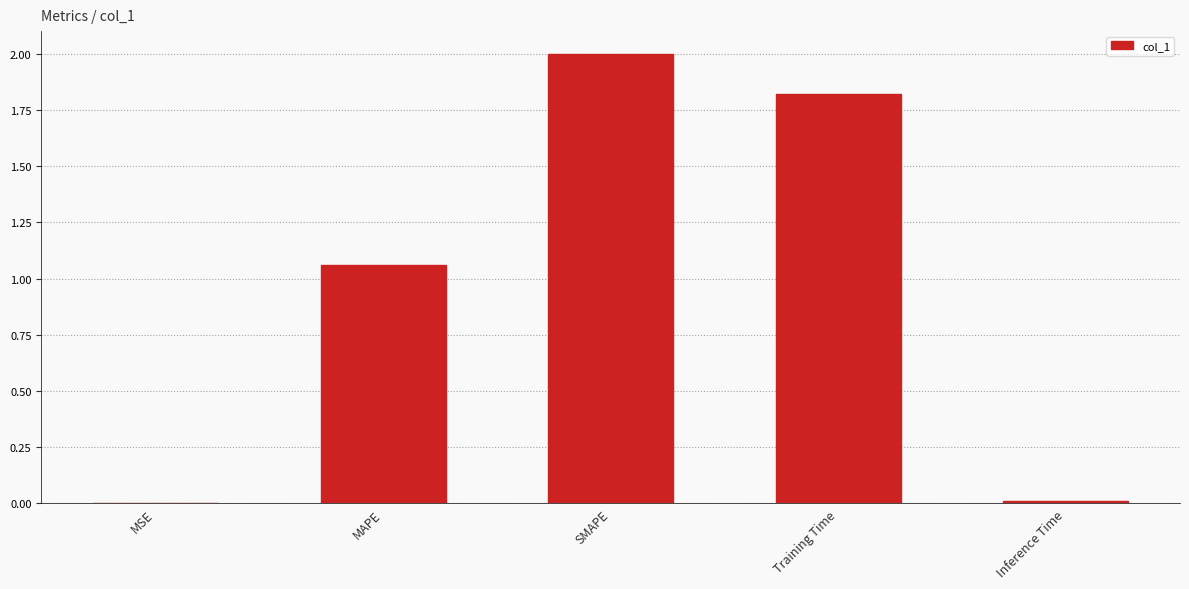

Is it true that the value at Inference Time is 0.0?

True